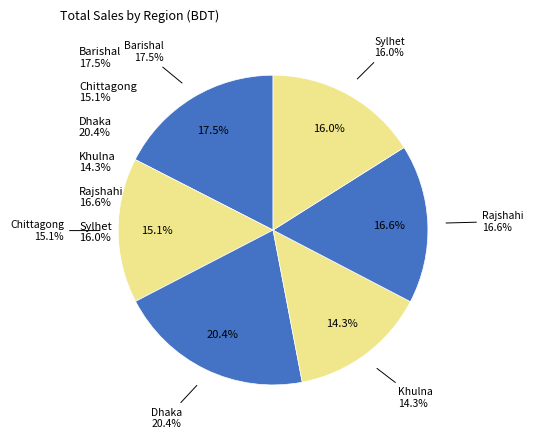

Approximately how many times larger is the value at Dhaka compared to Rajshahi?

1.2